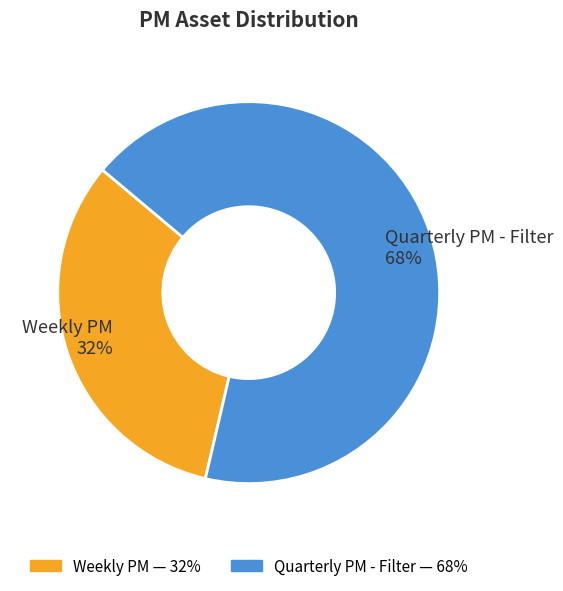

What is the largest slice in the pie chart?

Quarterly PM - Filter